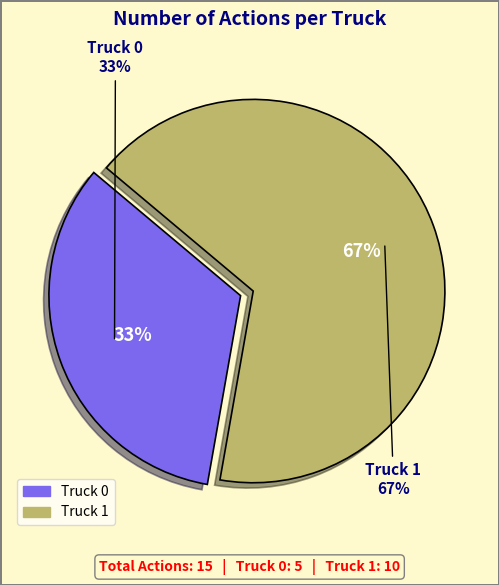

What percentage is the Truck 1 slice, to the nearest percent?

67%